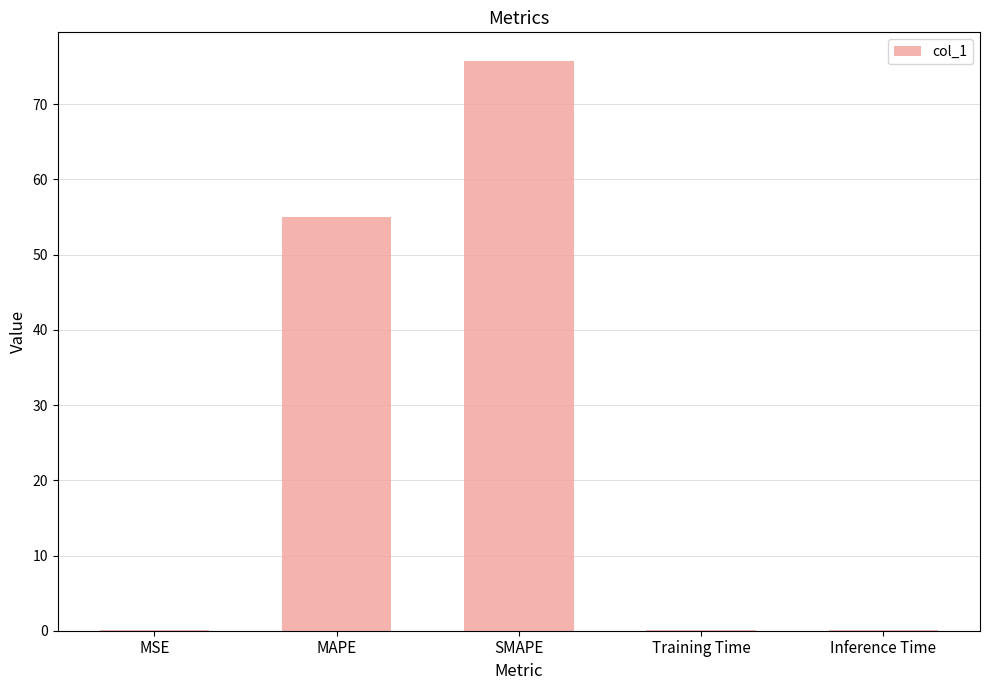

What is the maximum value shown in the chart?

75.8